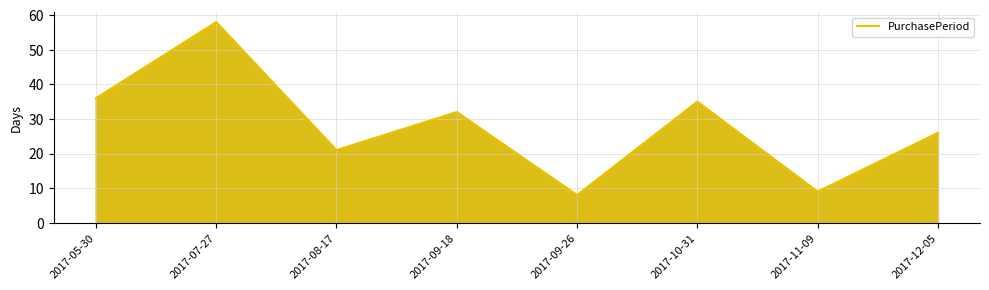

What is the approximate value at 2017-05-30, to the nearest 5?

35